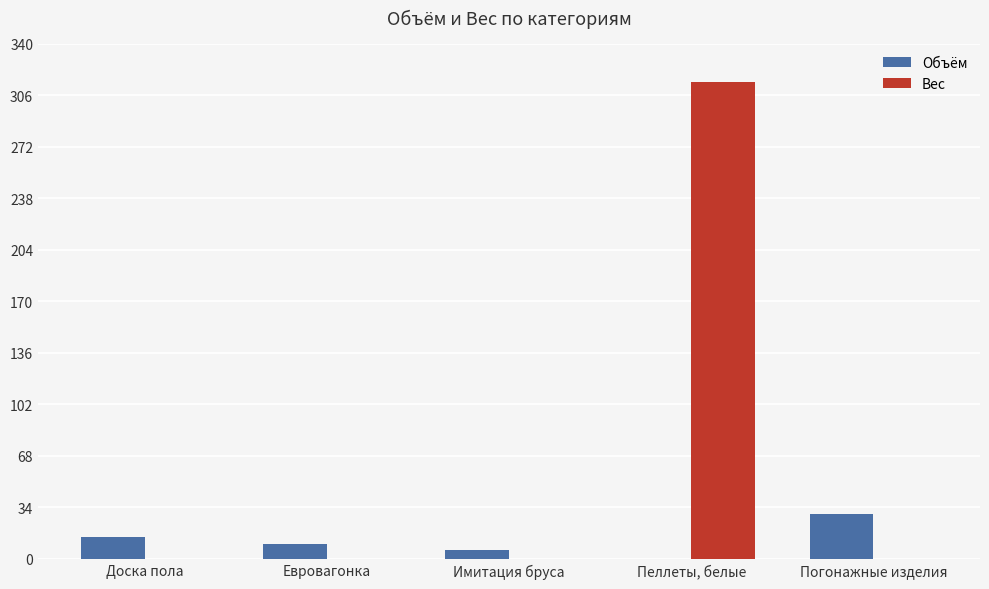

Which series has the largest total across all categories?

Вес